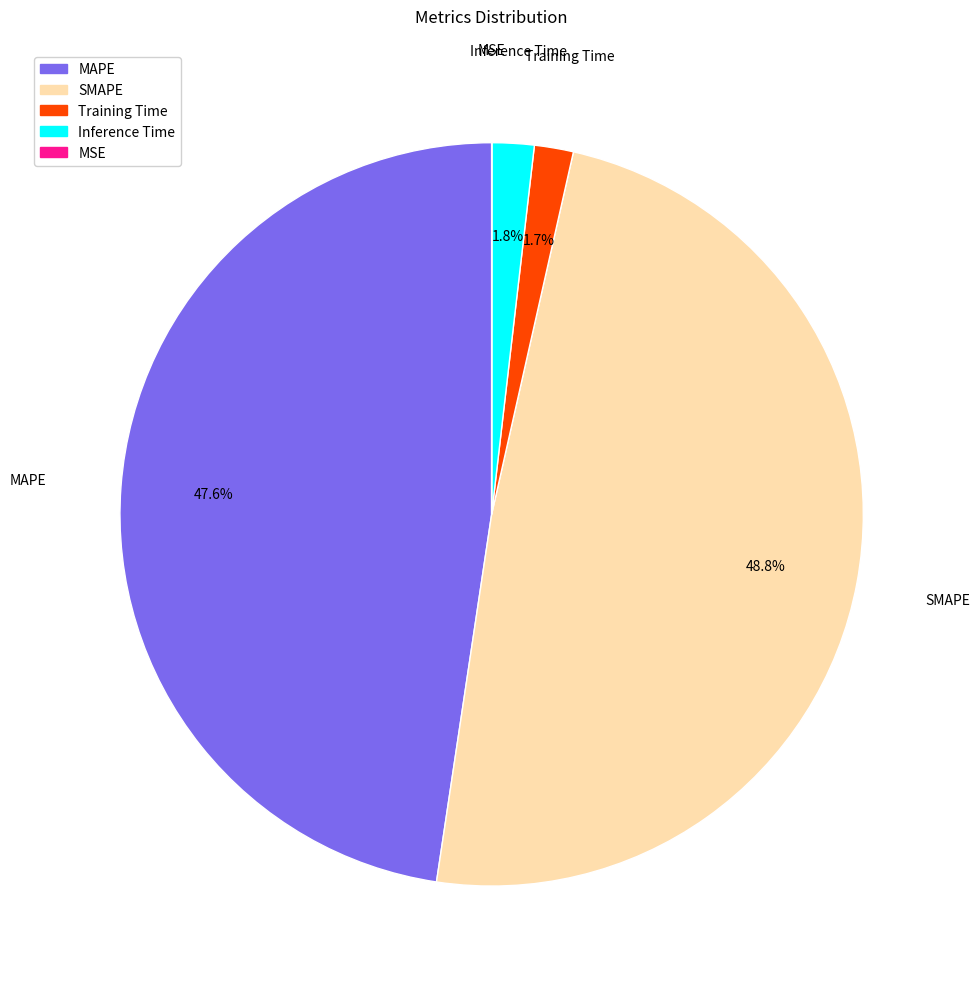

What portion of the pie excludes MAPE?

52.4%